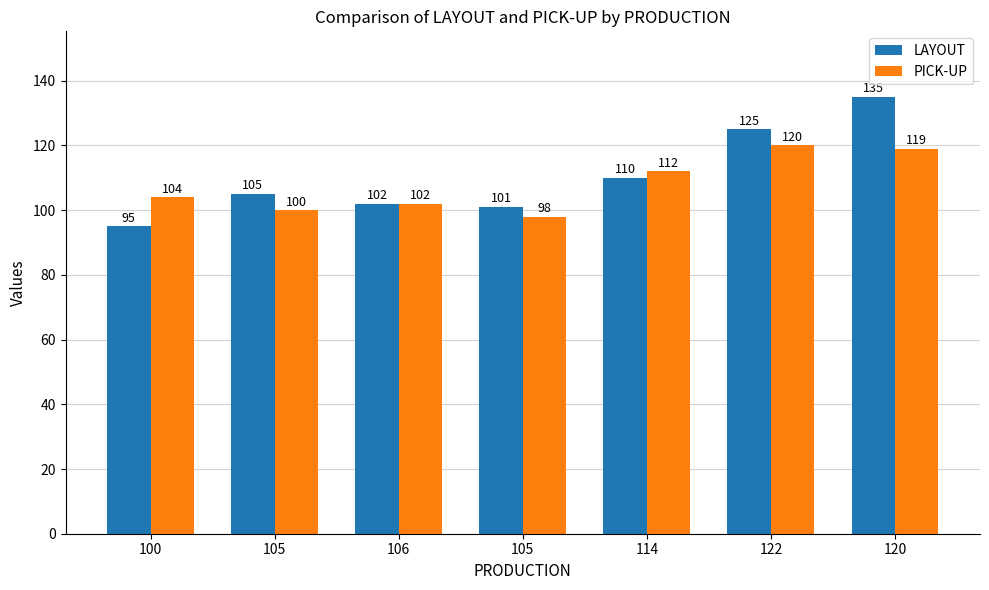

What is the smallest value displayed?

95